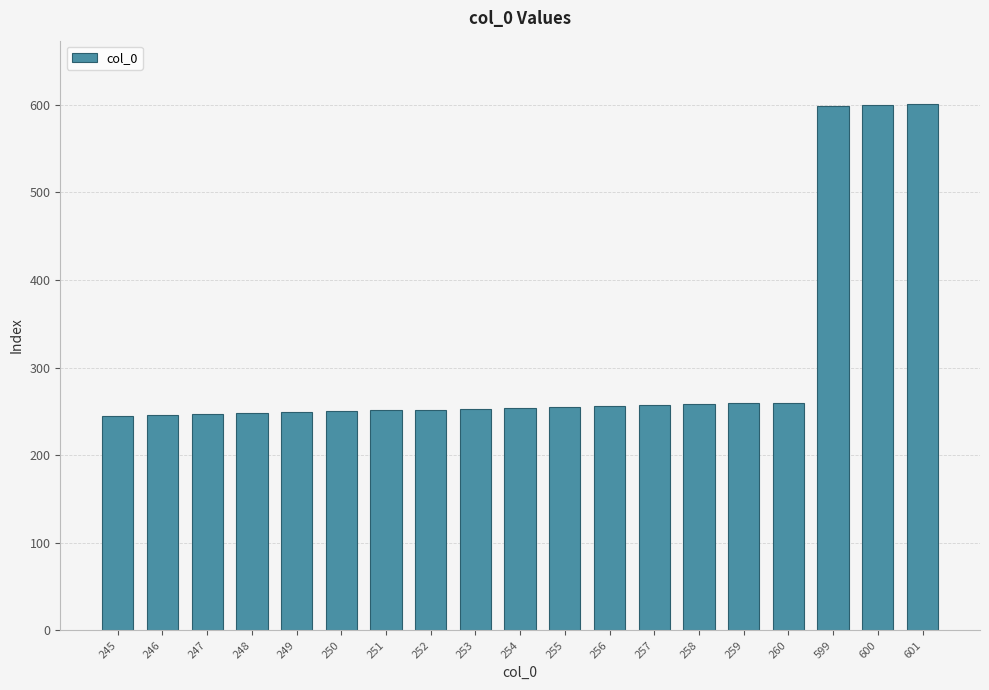

What is the ratio of the value at 245 to the value at 258?

0.9